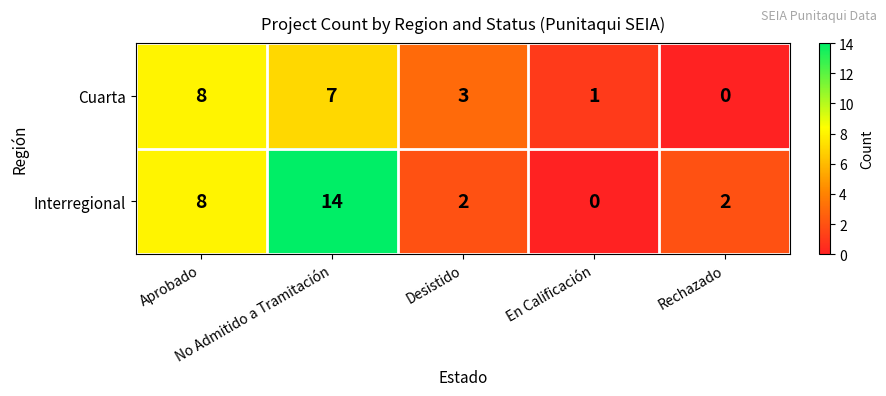

Which category has the highest value across all series?

No Admitido a Tramitación